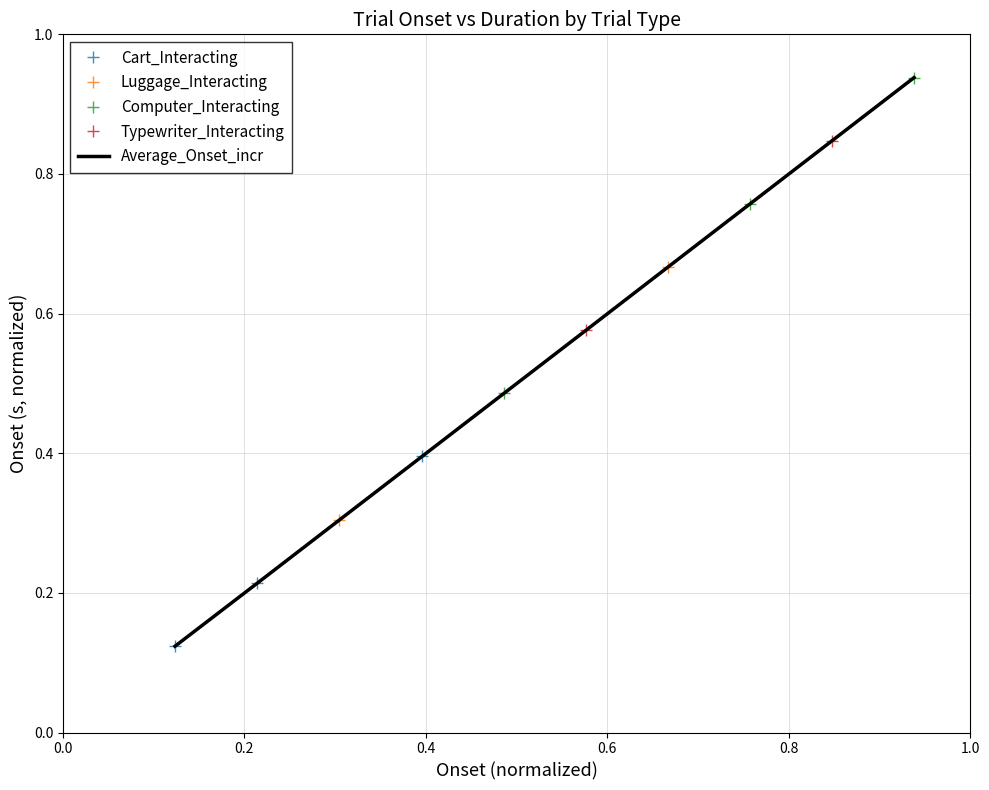

What is the difference between the Computer_Interacting values at Computer_Interacting and Luggage_Interacting?

0.2